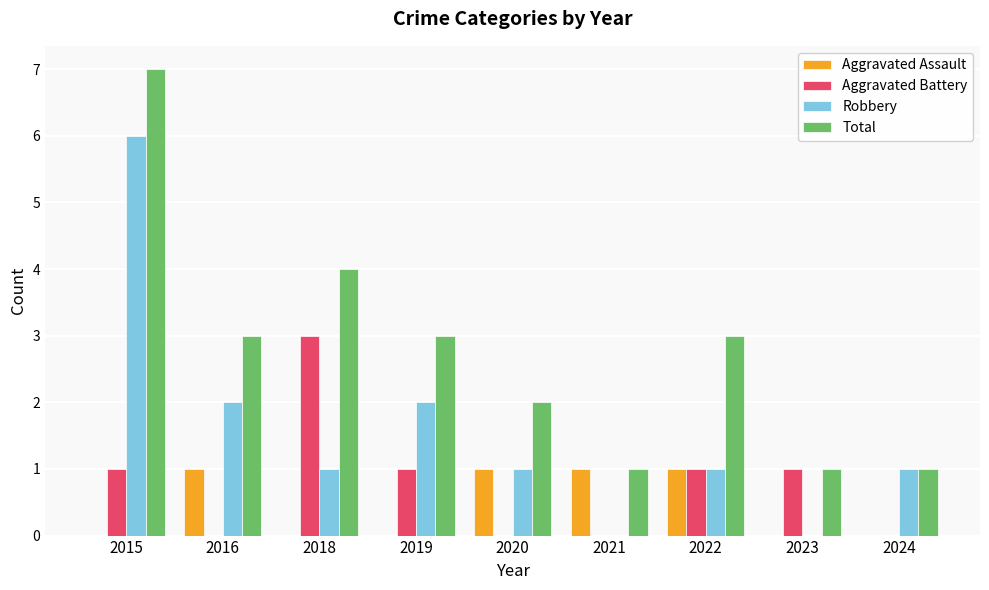

Between 2019 and 2024, which series saw the biggest shift?

Total